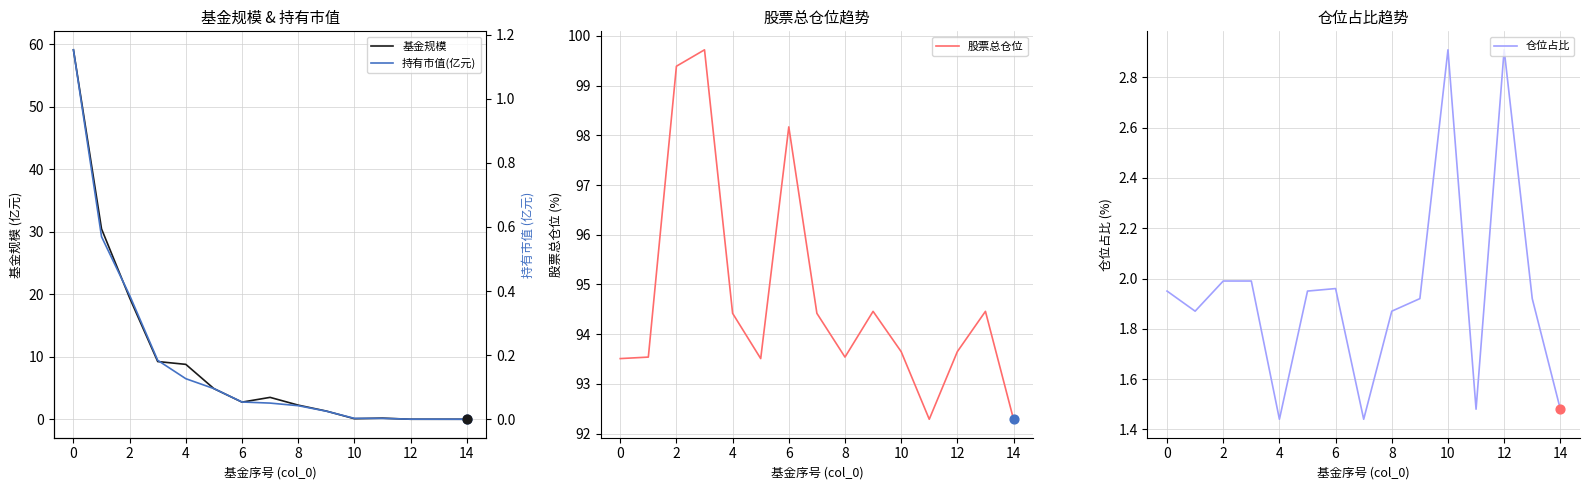

Which series contains the lowest Y value?

持有市值(亿元)